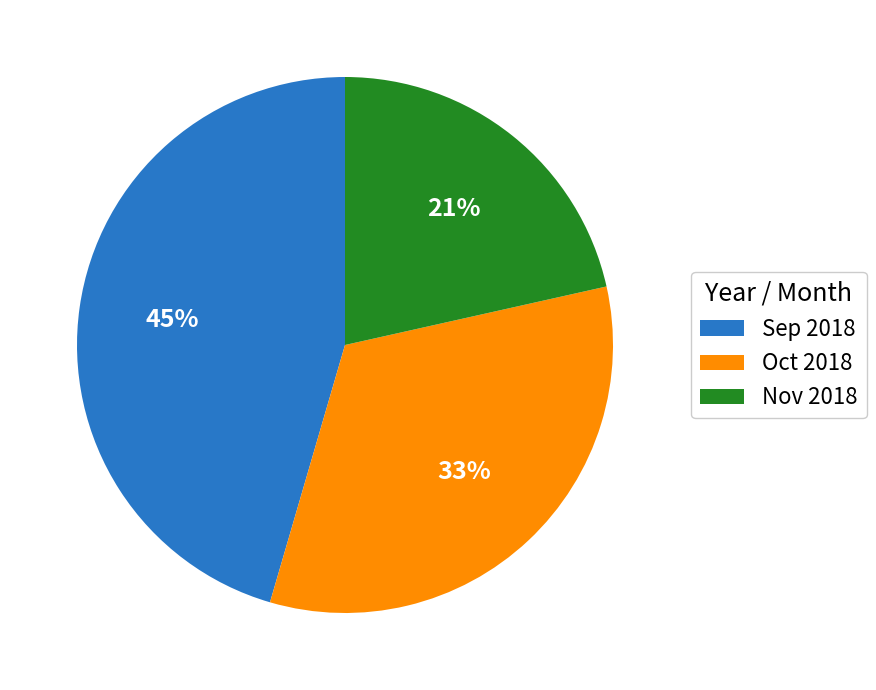

Rank the categories by value from lowest to highest.

Nov 2018, Oct 2018, Sep 2018